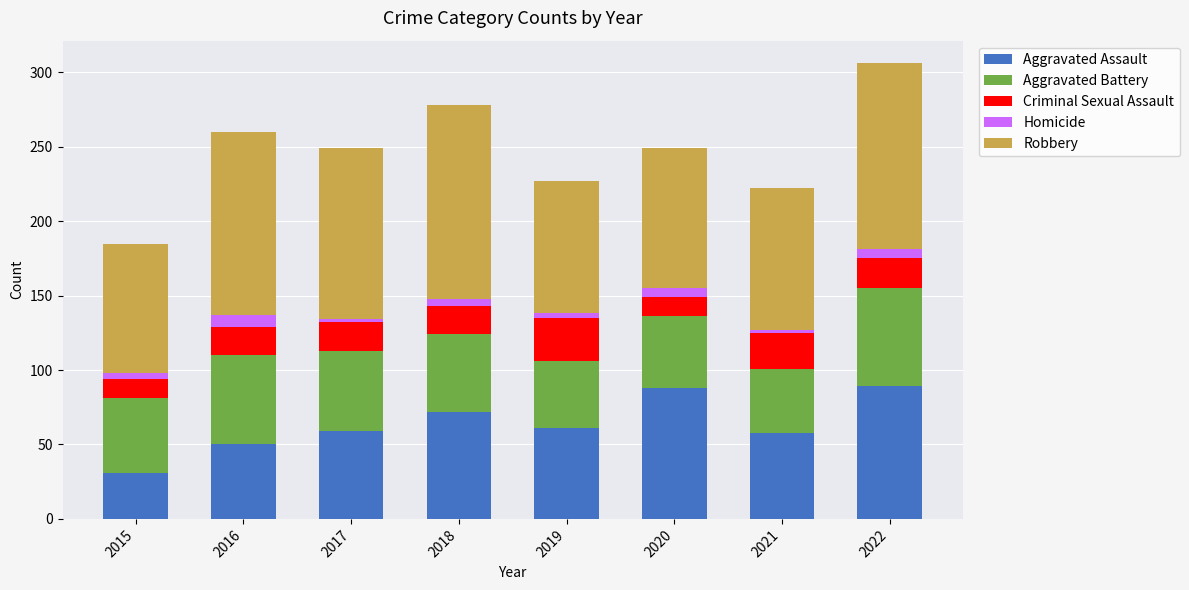

Read the Aggravated Assault value at 2016.

50